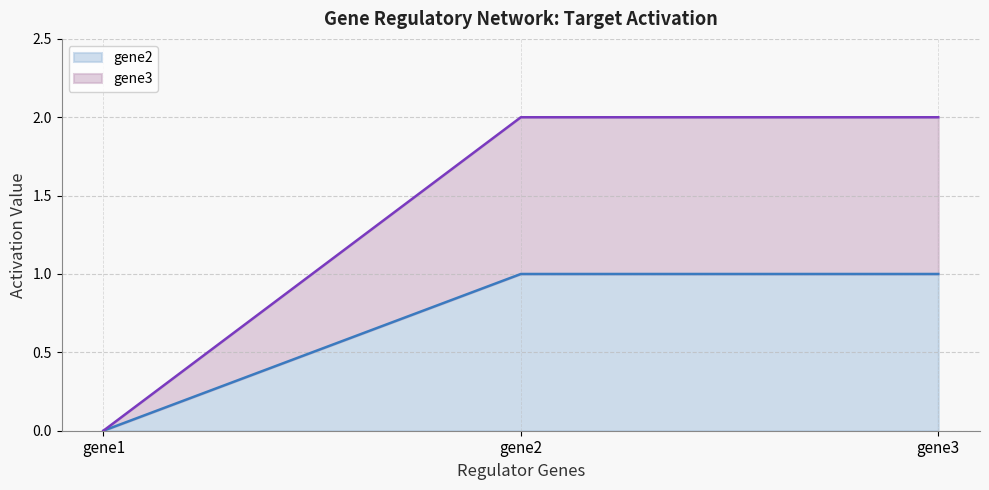

What is the difference between the maximum and minimum values in the gene2 series?

1